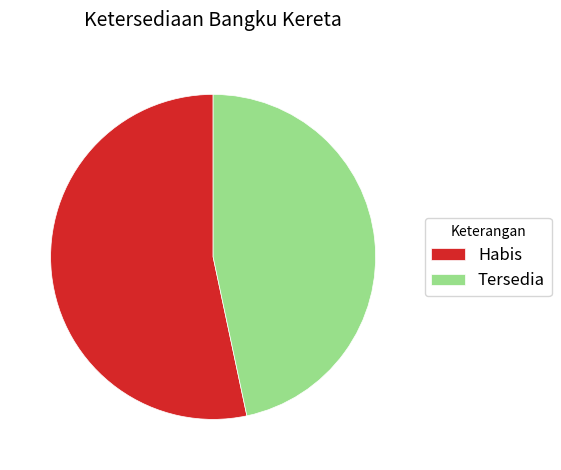

Count the number of slices in the pie.

2